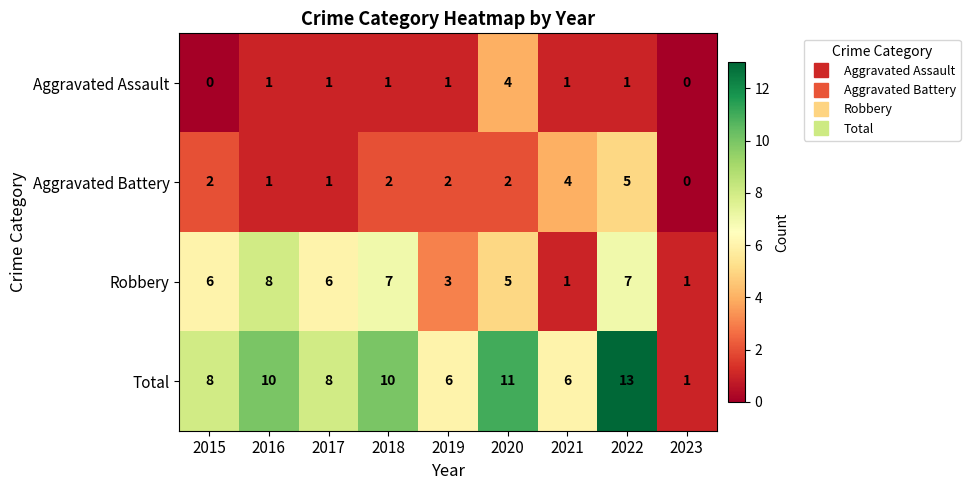

Which series has the largest range (max minus min)?

Total